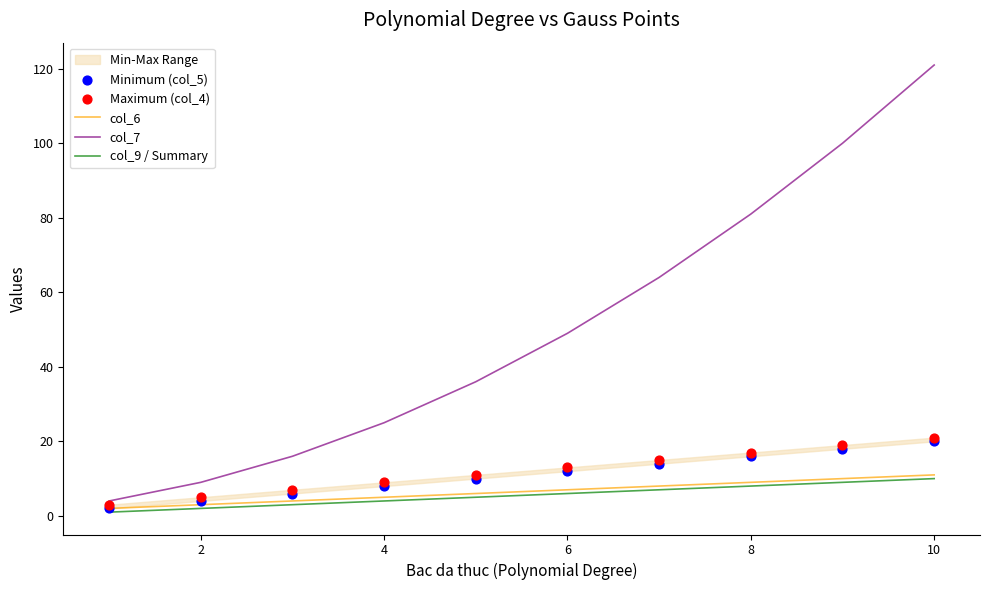

Which series reaches the maximum Y coordinate?

col_7